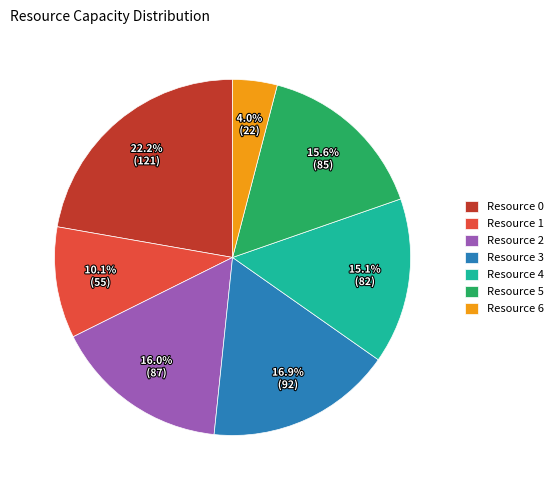

Is it true that Resource 4 is 28% of the pie?

False